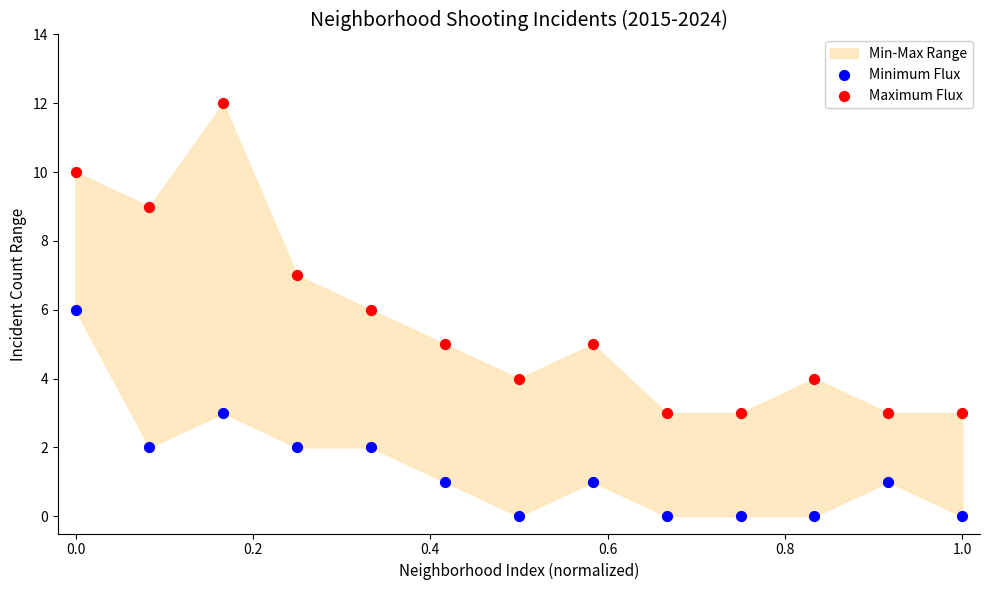

Across all data points, what is the range of Y values (max minus min)?

12